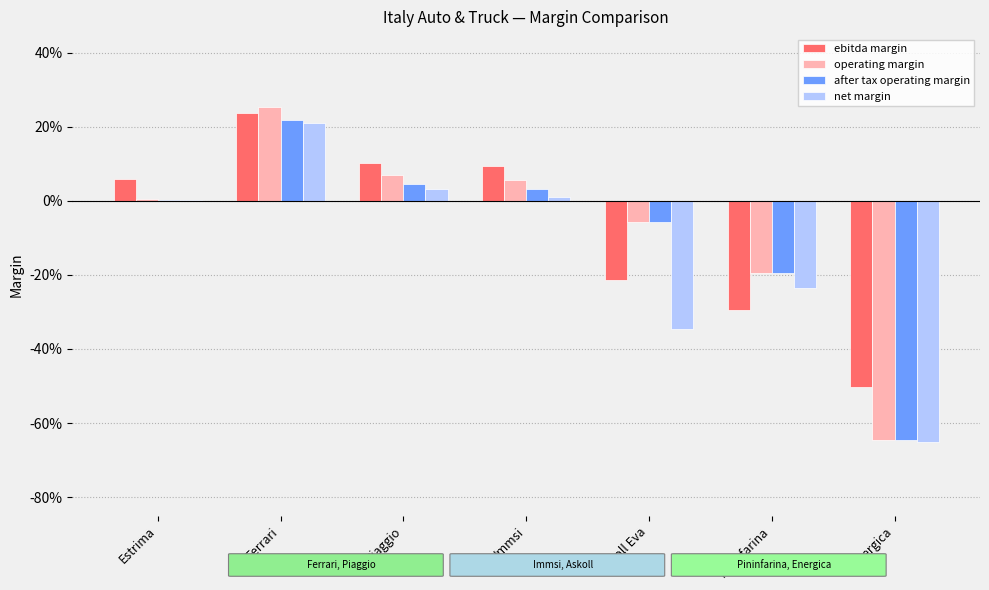

What is the total value across all series at Energica?

-2.4